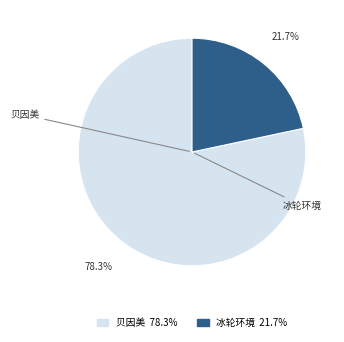

Is there any slice that represents more than half of the pie?

Yes